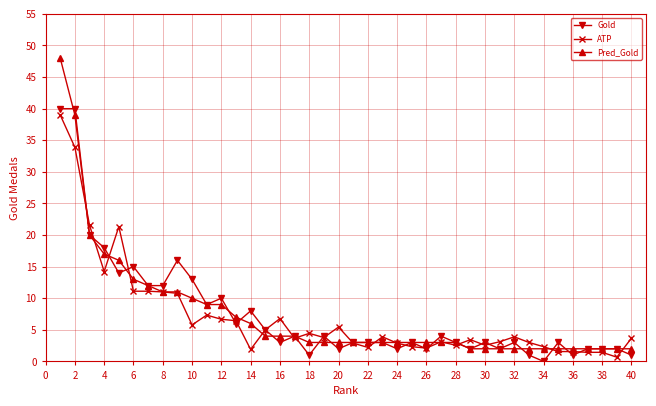

Which series has the largest range (max minus min)?

Pred_Gold